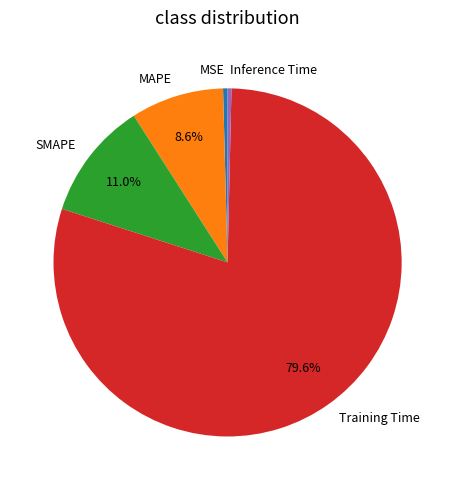

How many segments does this pie chart have?

5